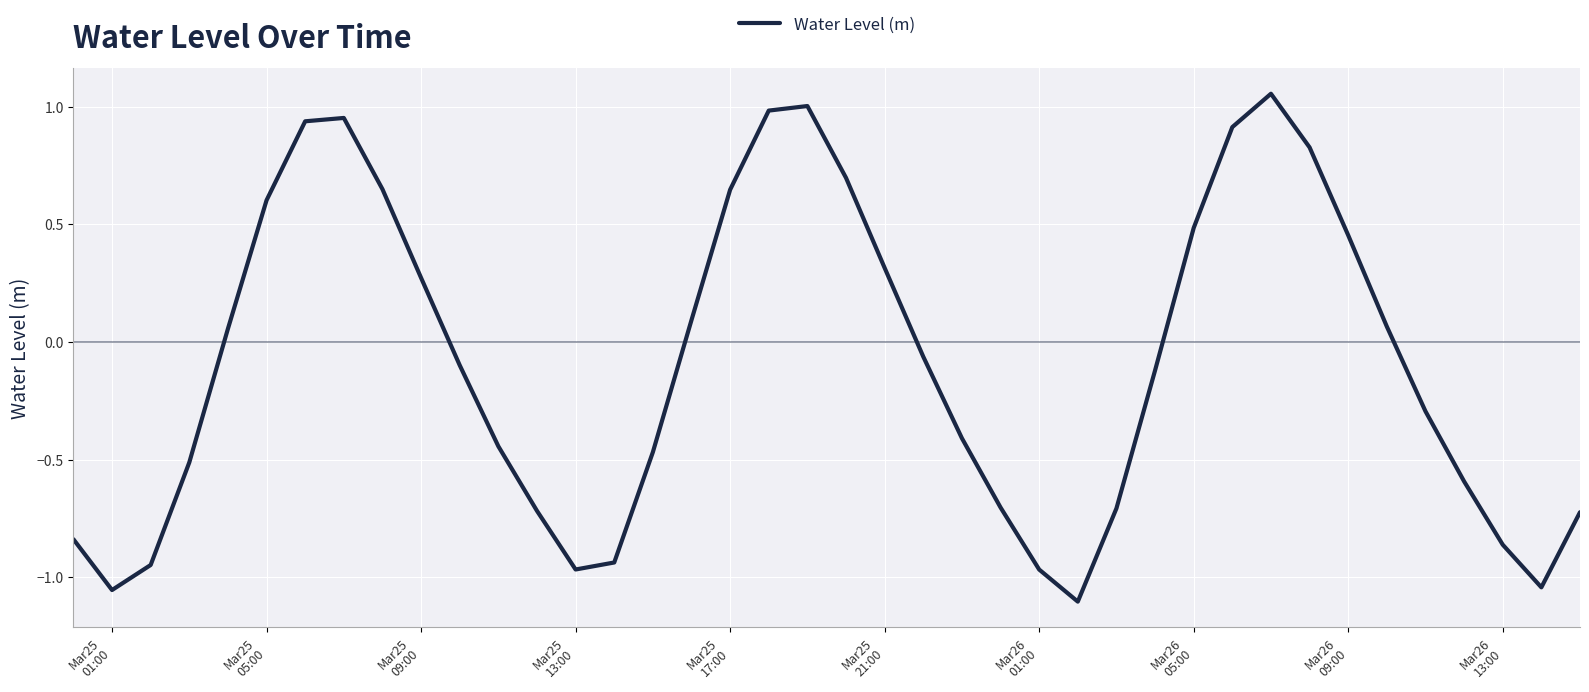

What is the difference between the maximum and minimum values?

2.2